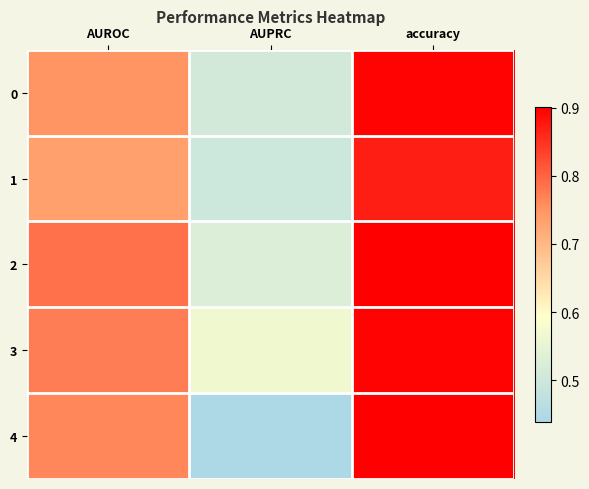

Which label corresponds to the largest value in the chart?

accuracy